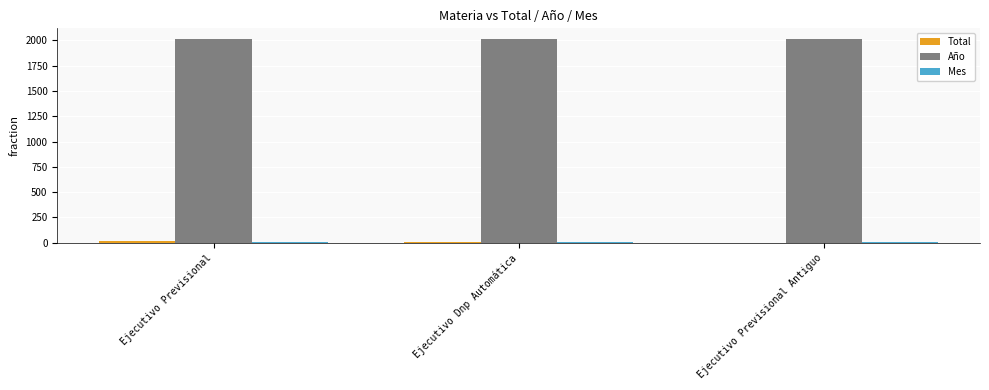

Is it true that Año equals 944 at Ejecutivo Dnp Automática?

False